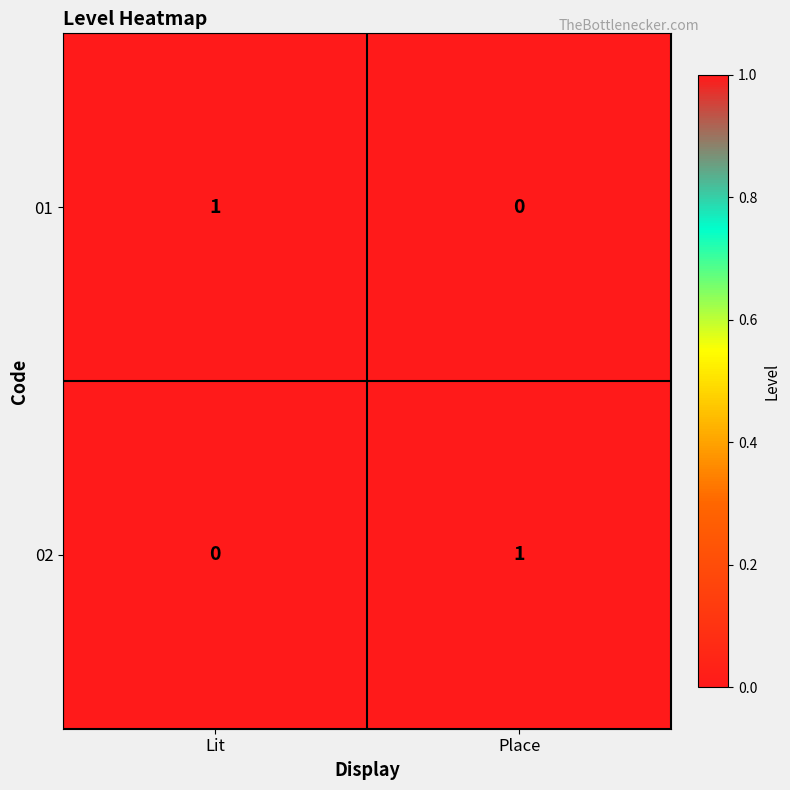

Reading left to right, transcribe all the data shown in this chart.

01: Lit=1	Place=0
02: Lit=0	Place=1